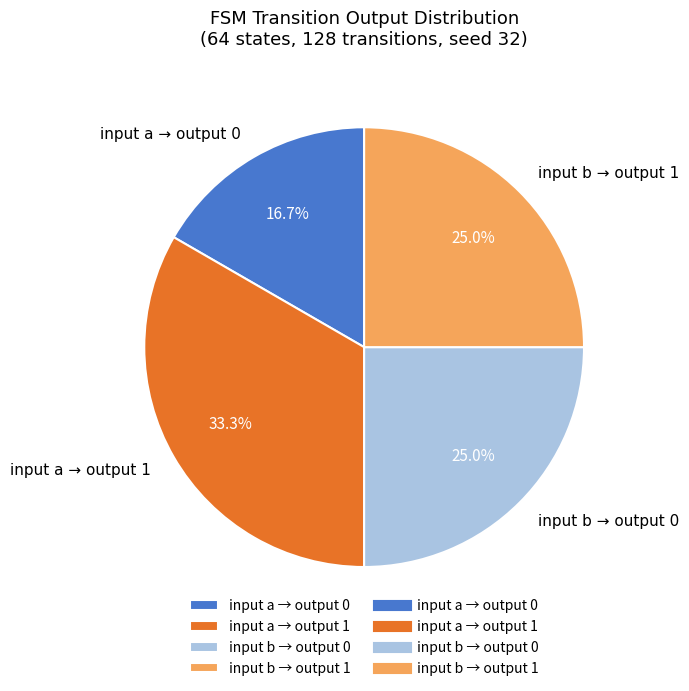

Approximately how many times larger is the value at input b → output 0 compared to input a → output 1?

0.8